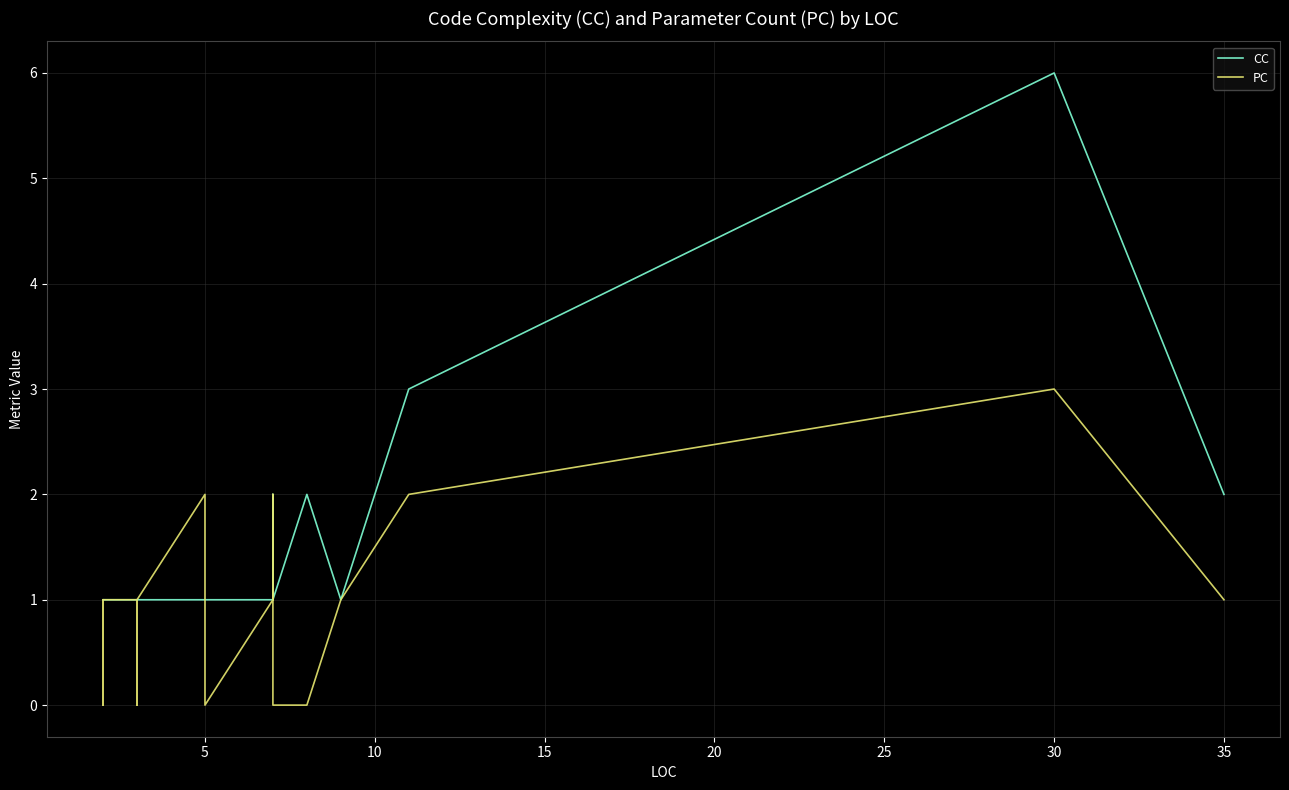

How many times do CC and PC cross each other?

1